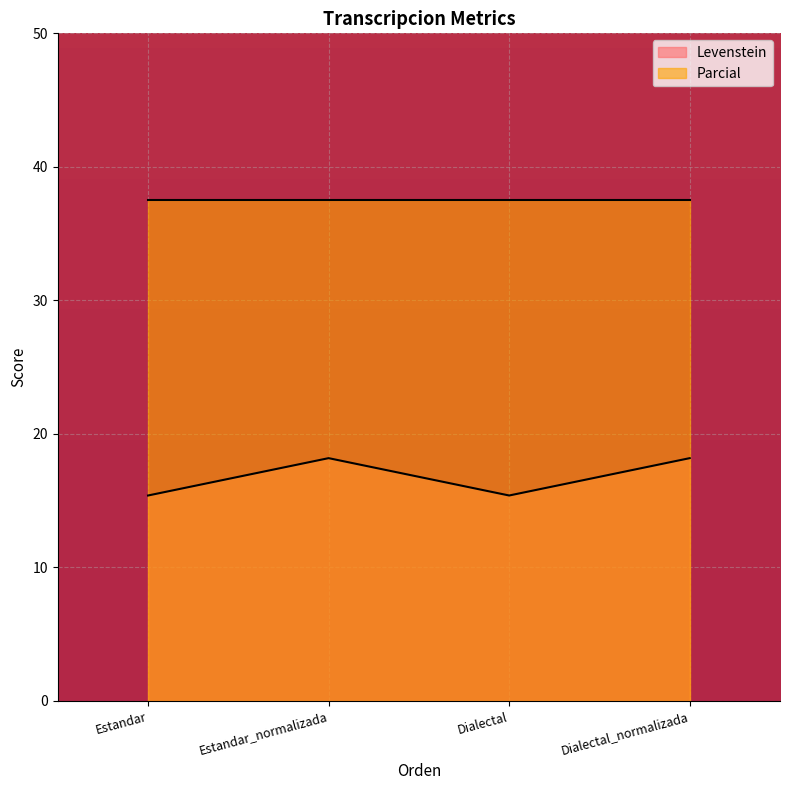

Rank the categories by value from lowest to highest.

Estandar, Dialectal, Estandar_normalizada, Dialectal_normalizada